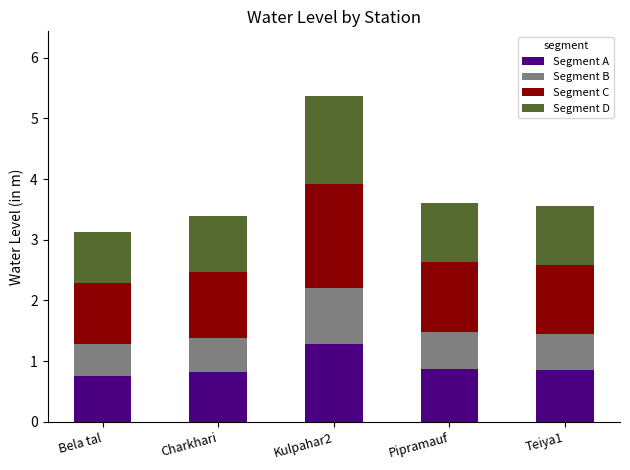

The value of Segment A at Bela tal is 1.0. True or false?

False